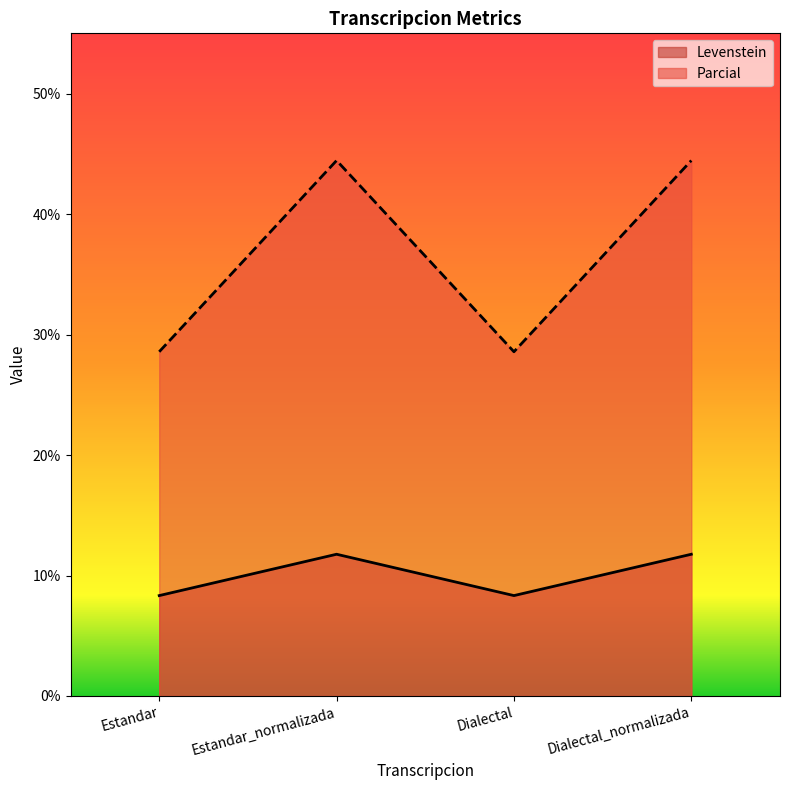

Reading right to left, extract all data points from this chart.

Levenstein: Dialectal_normalizada=11.8	Dialectal=8.3	Estandar_normalizada=11.8	Estandar=8.3
Parcial: Dialectal_normalizada=44.4	Dialectal=28.6	Estandar_normalizada=44.4	Estandar=28.6